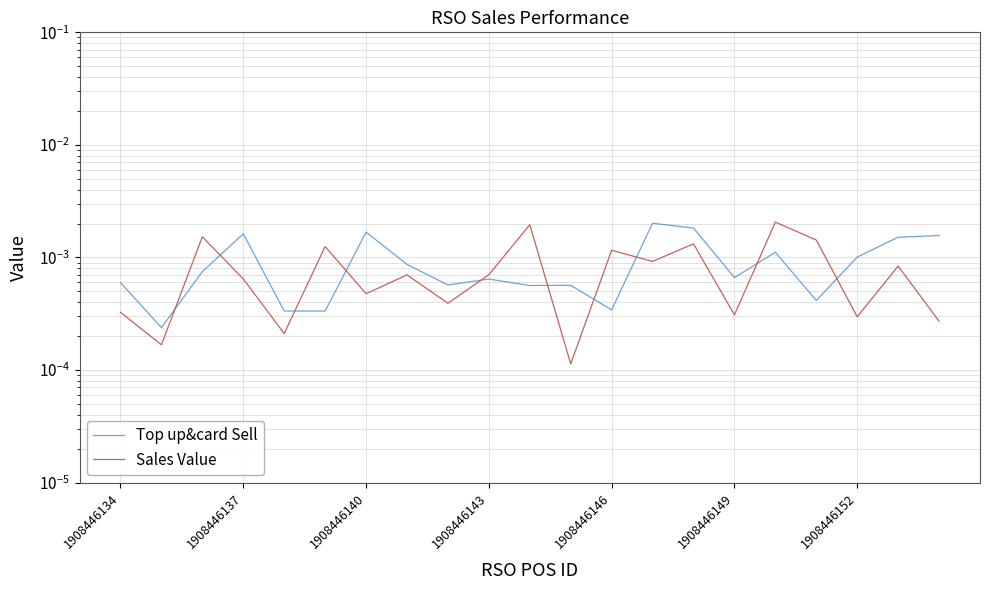

In Top up&card Sell, how many points are higher than both neighbors (excluding endpoints)?

6